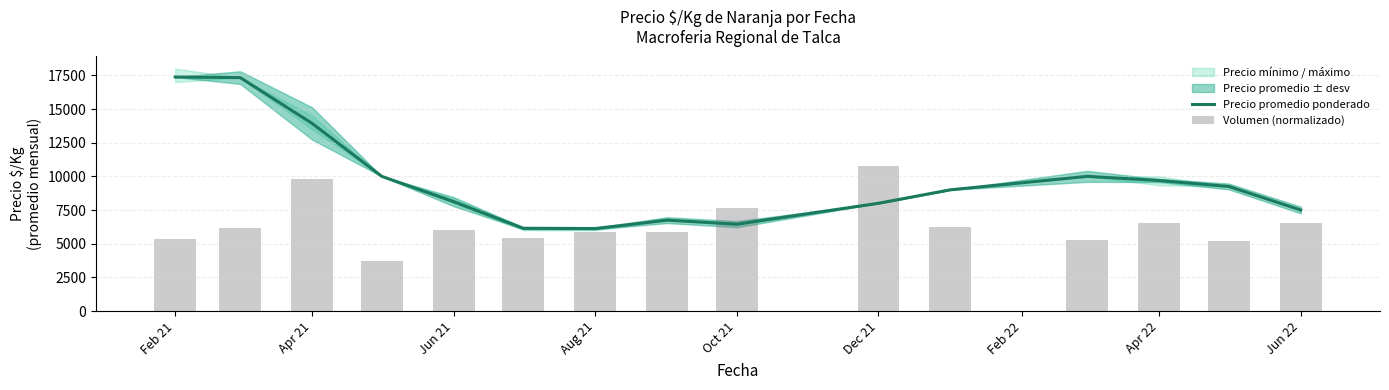

Reading left to right, list all the values displayed in this chart.

Precio promedio ponderado: 17375.0	17333.3	13929.5	10000.0	8119.0	6143.0	6122.0	6750.0	6450.0	8000.0	9000.0	10000.0	9691.3	9250.0	7500.0
Volumen (normalizado): 5316.9	6147.7	9803.1	3738.5	6036.9	5400.0	5898.5	5856.9	7684.6	10800.0	6258.5	5261.5	6535.4	5192.3	6563.1